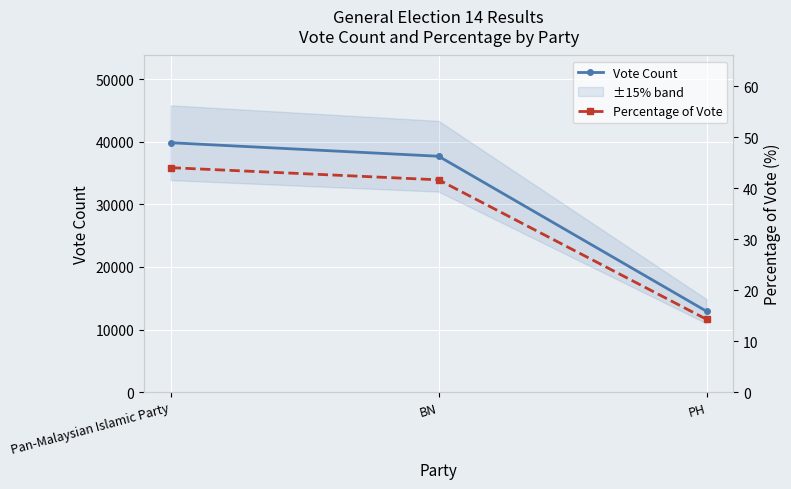

What is the spread (max minus min) of values at BN?

37673.3